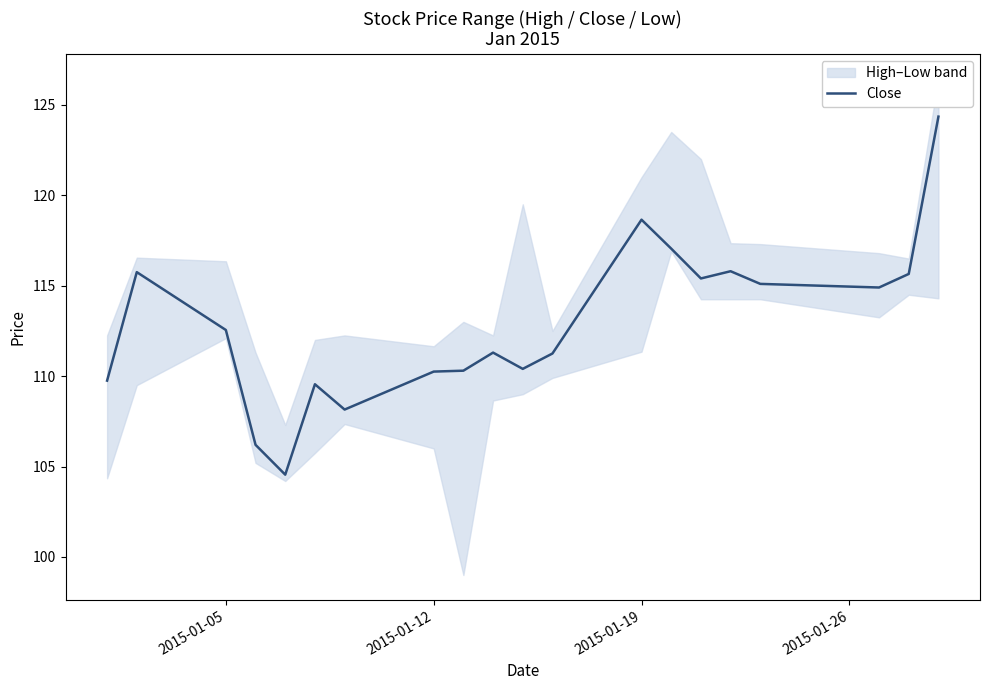

How many interior local peaks (higher than both neighbors) does the data have?

5